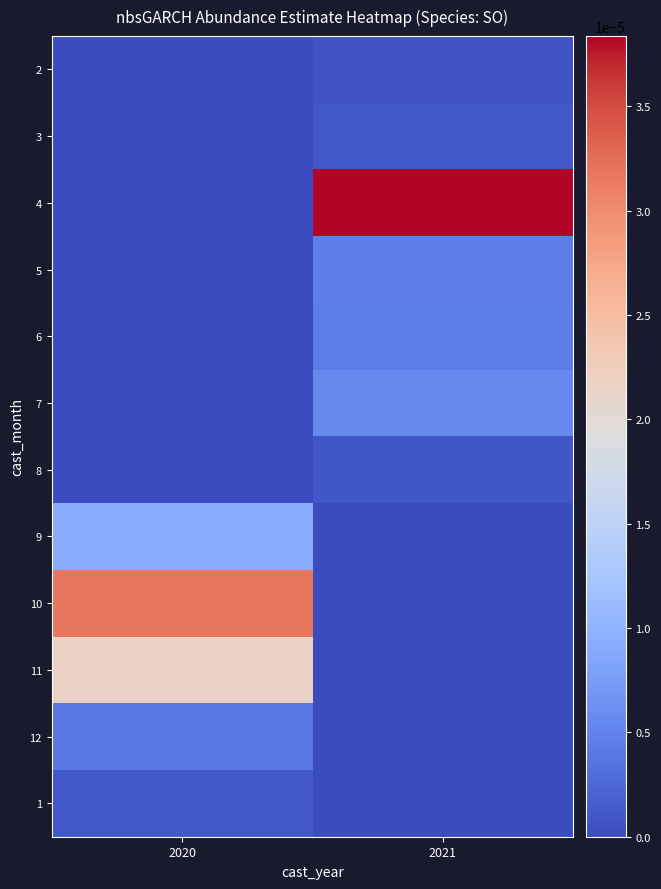

Between 2020 and 2021, which is larger?

2021